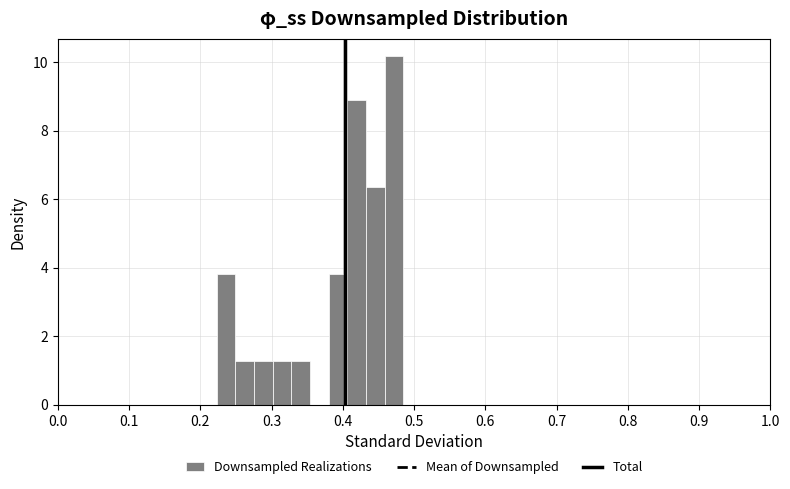

Around what value on the x-axis is the tallest bar? Give the approximate position of its centre, as read against the axis.

0.47